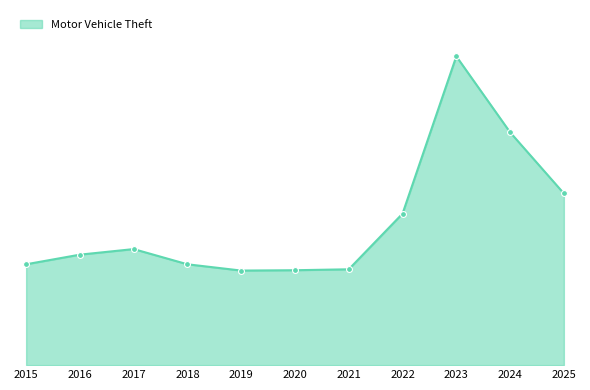

Does the chart have visible grid lines?

No